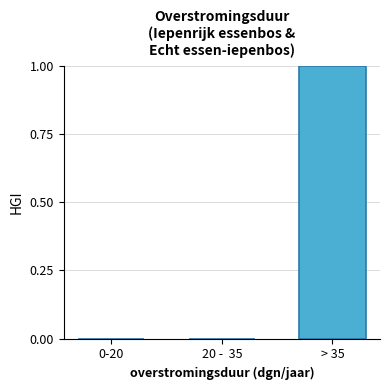

Reading left to right, extract all data points from this chart.

0-20=0	20 -  35=0	> 35=1